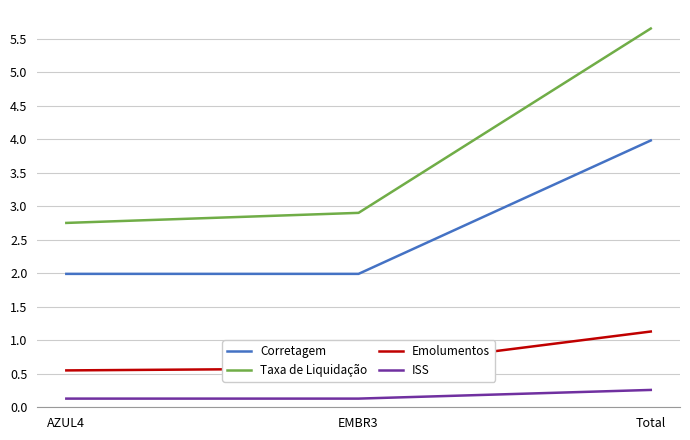

Count the Corretagem values in the range 1 to 3.

2